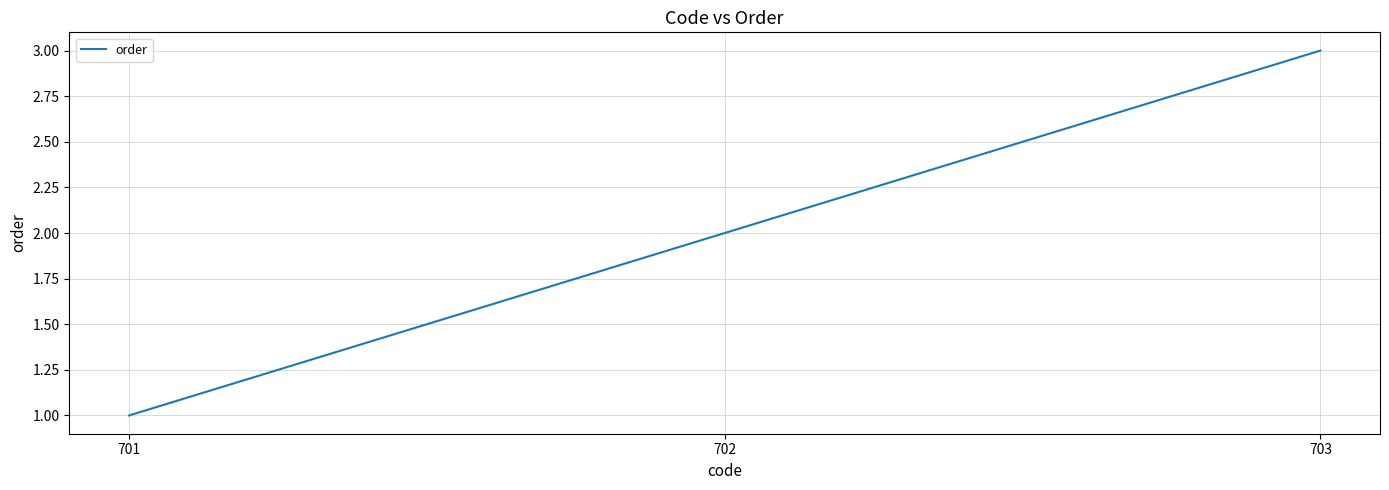

What is the sum of all values?

6